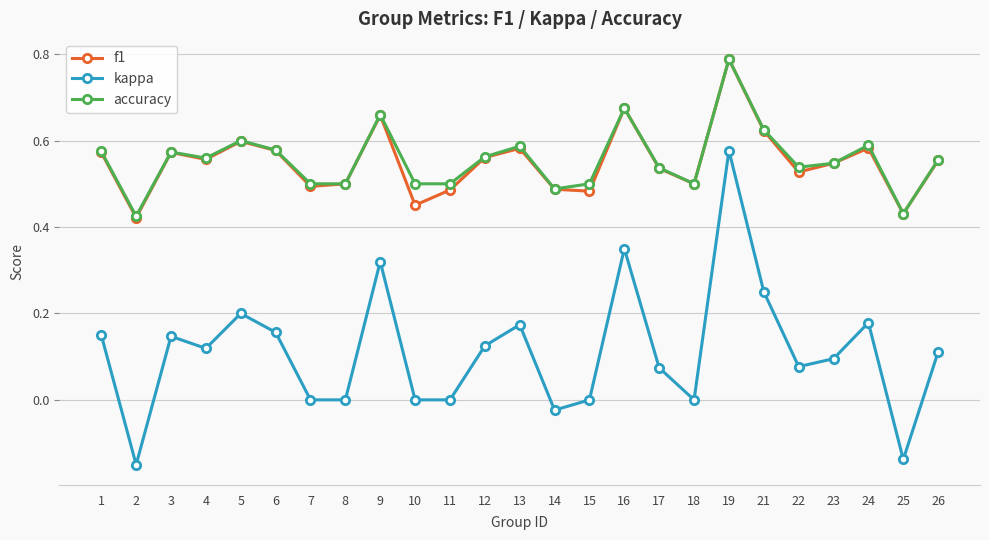

What is the total value across all series at 13?

1.3